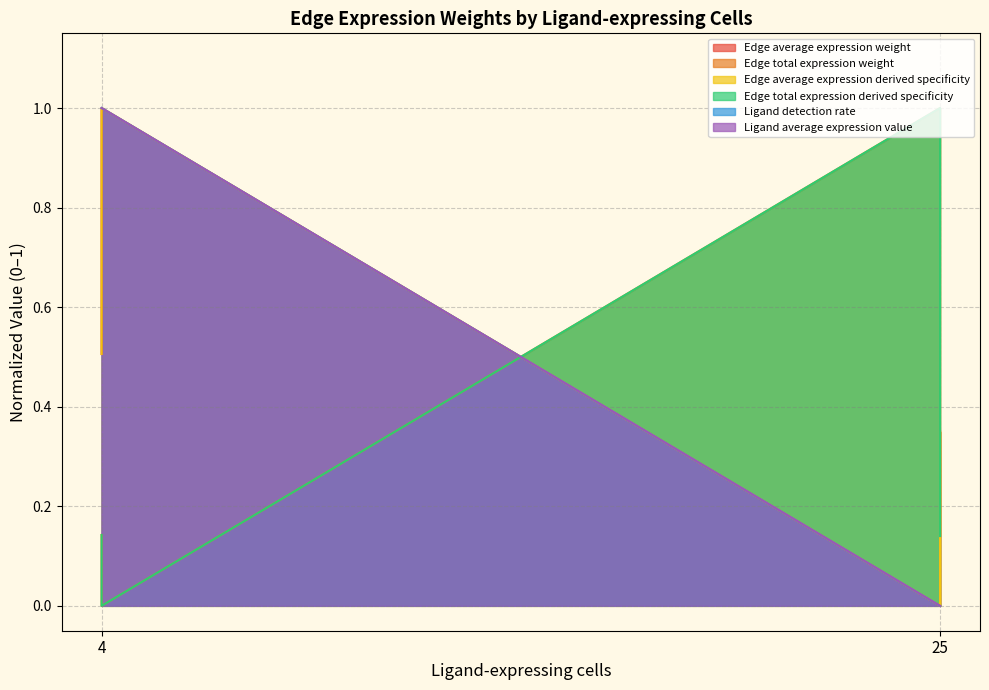

True or false: Edge average expression weight has a value of 0.5 at 4.

True